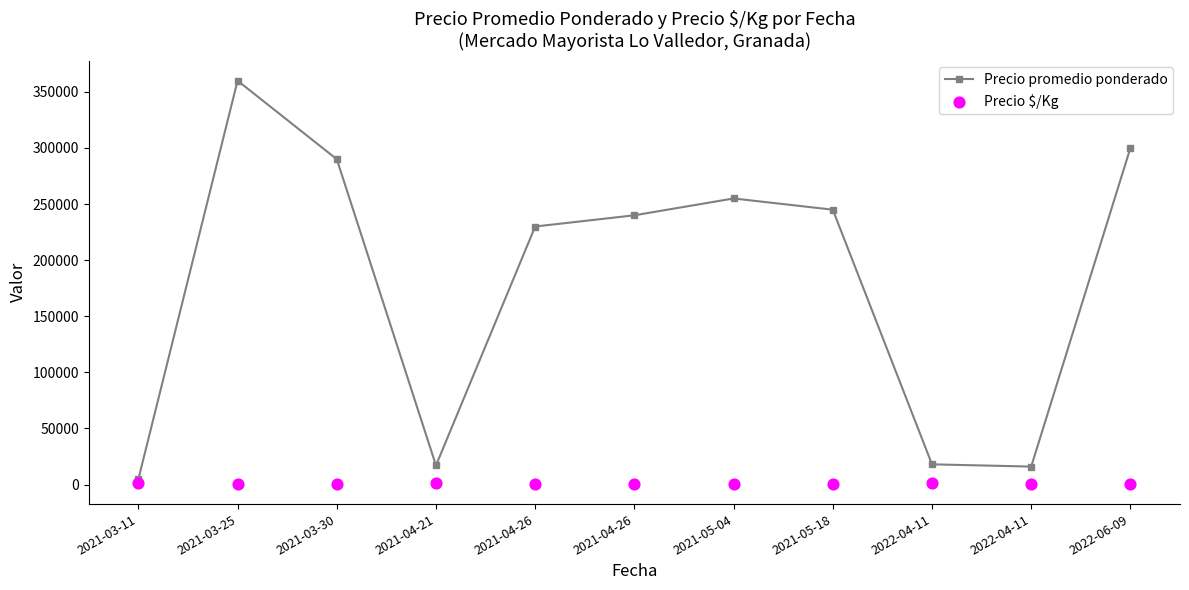

Which series has the largest Y range (max minus min)?

Precio promedio ponderado